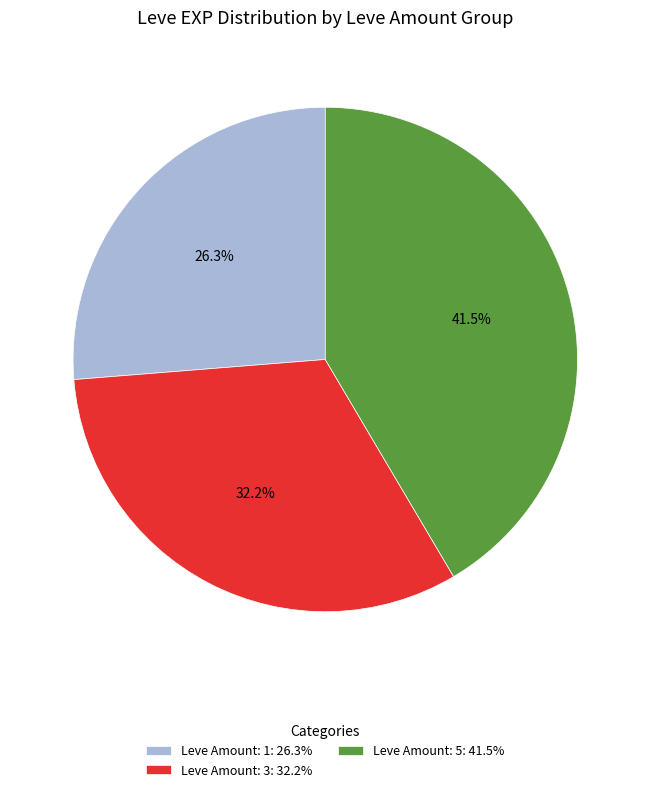

Between Leve Amount: 5: 41.5% and Leve Amount: 1: 26.3%, which is larger?

Leve Amount: 5: 41.5%